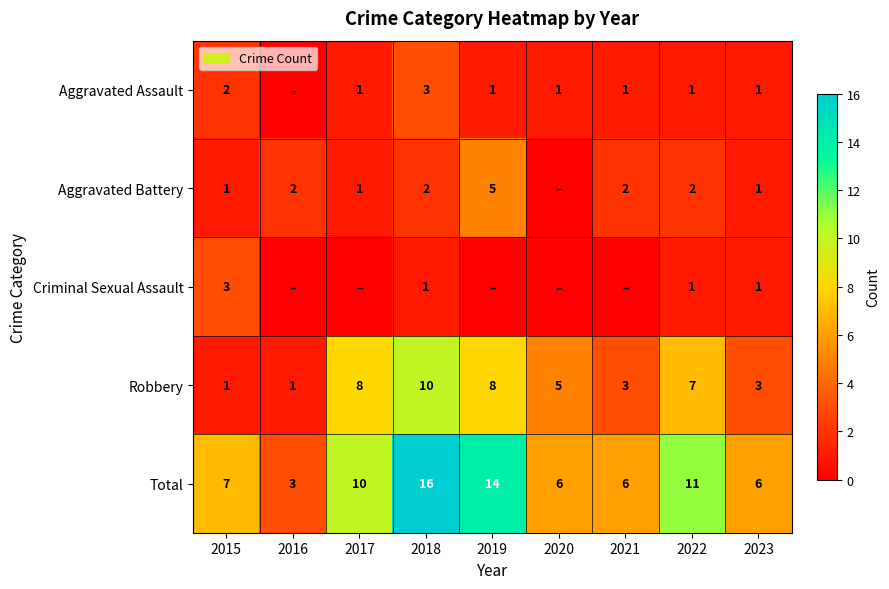

Where is Robbery nearest to the value 5?

2020